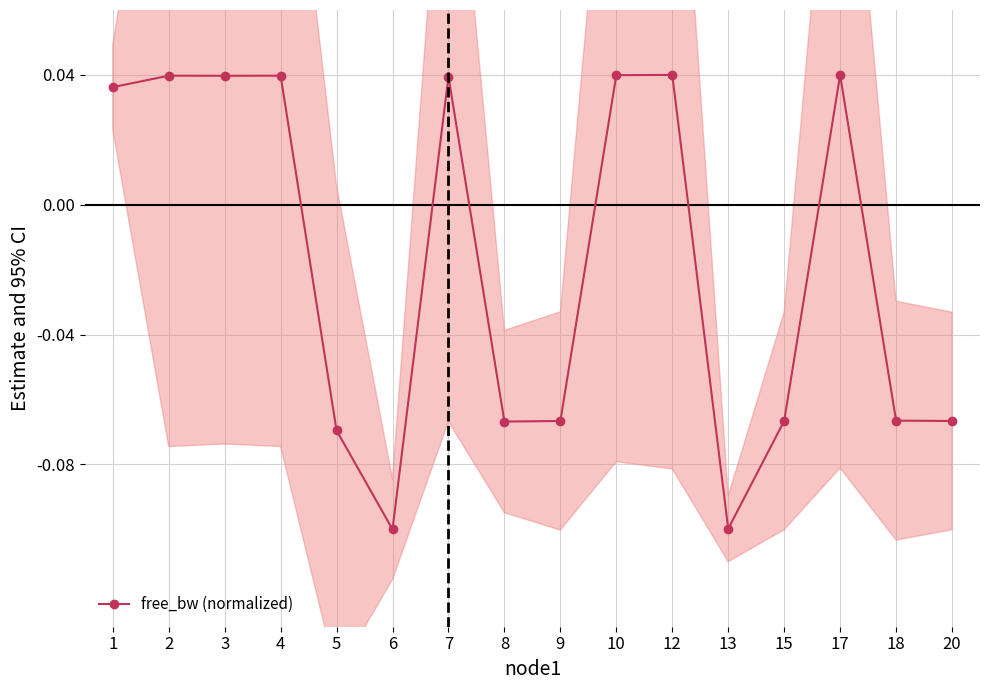

How many values exceed 0?

8